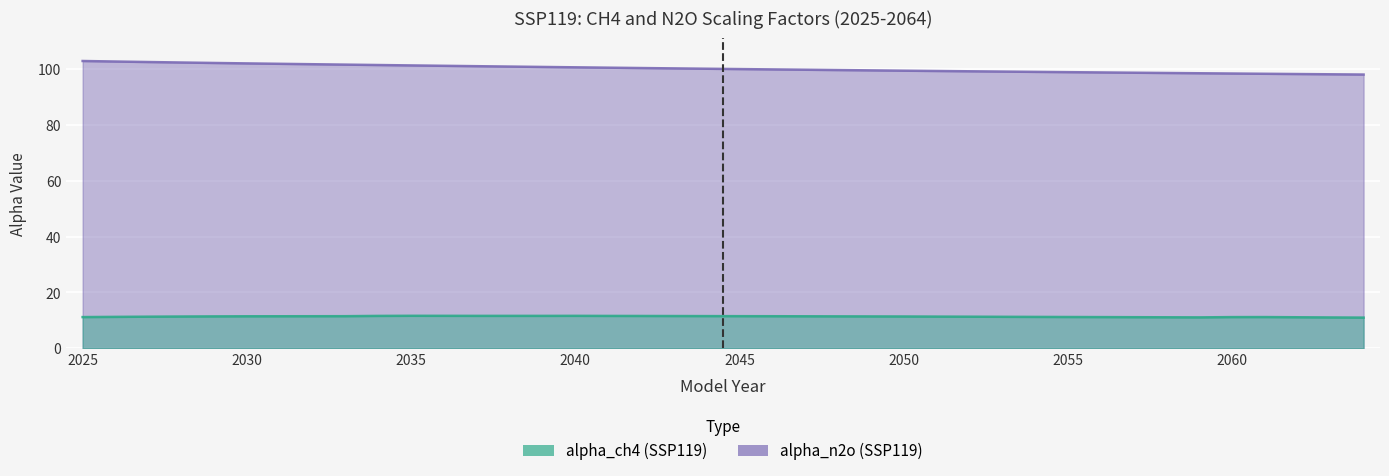

What is the sum of all alpha_n2o values?

4003.5